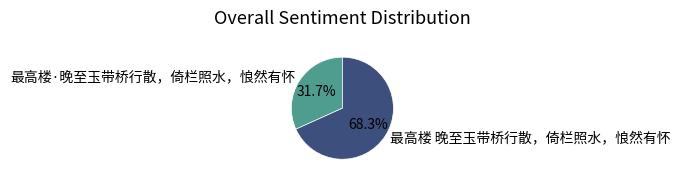

Which category has the smallest portion of the pie?

最高楼·晚至玉带桥行散，倚栏照水，悢然有怀